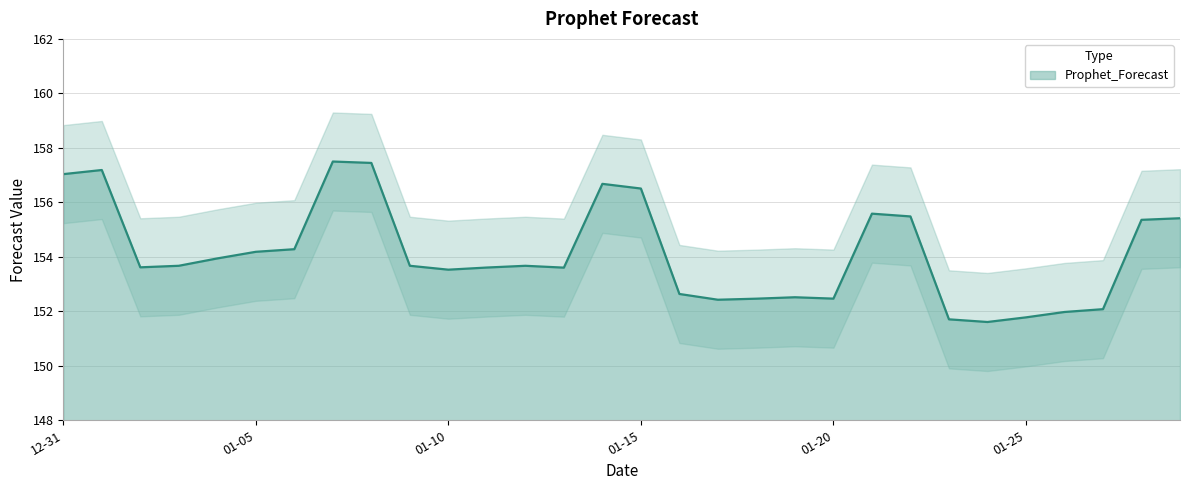

Is it true that the value at 2023-01-21 is 155.6?

True